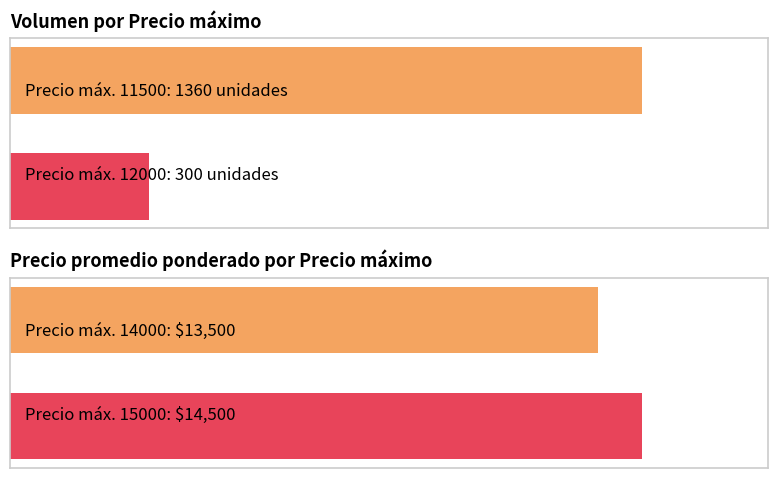

True or false: the data shows 512 at 1.

False